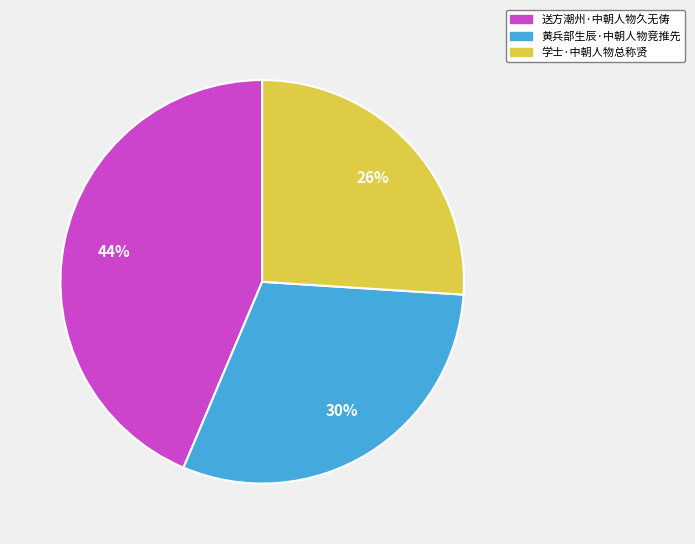

What is the ratio of the value at 送方潮州·中朝人物久无俦 to the value at 学士·中朝人物总称贤?

1.7